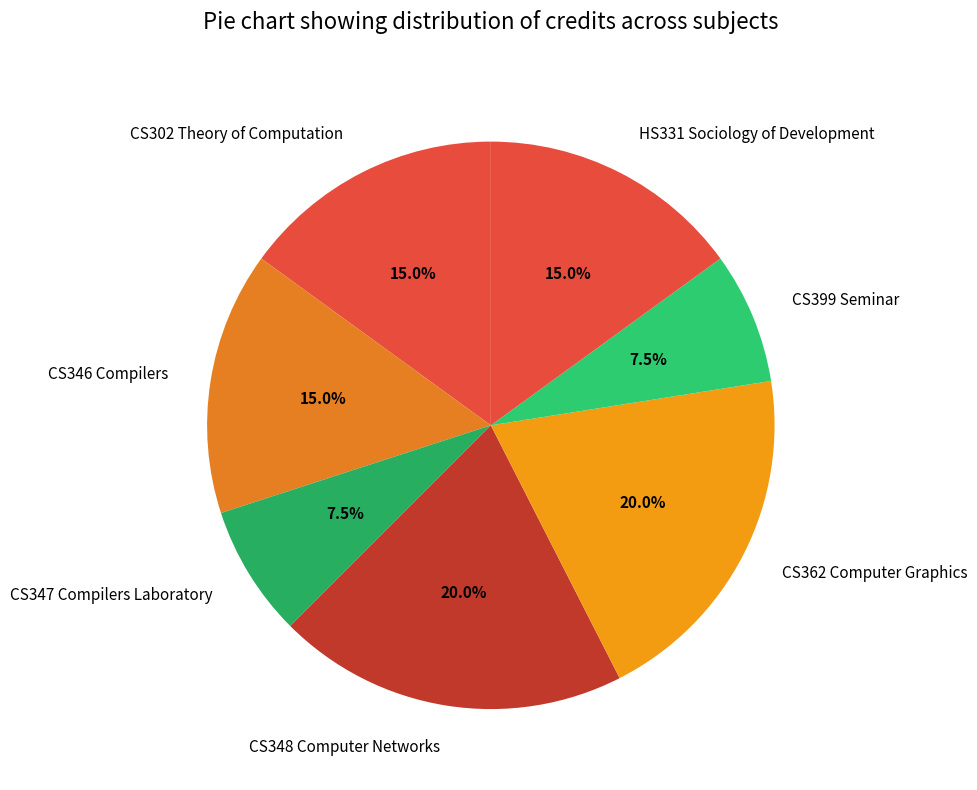

Is there a majority slice in this chart?

No